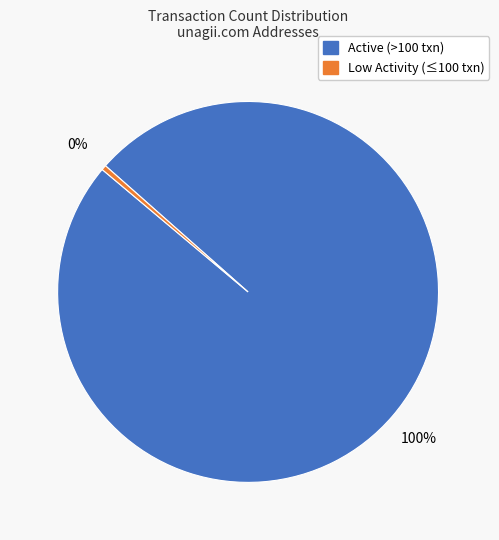

Is there any slice that represents more than half of the pie?

Yes